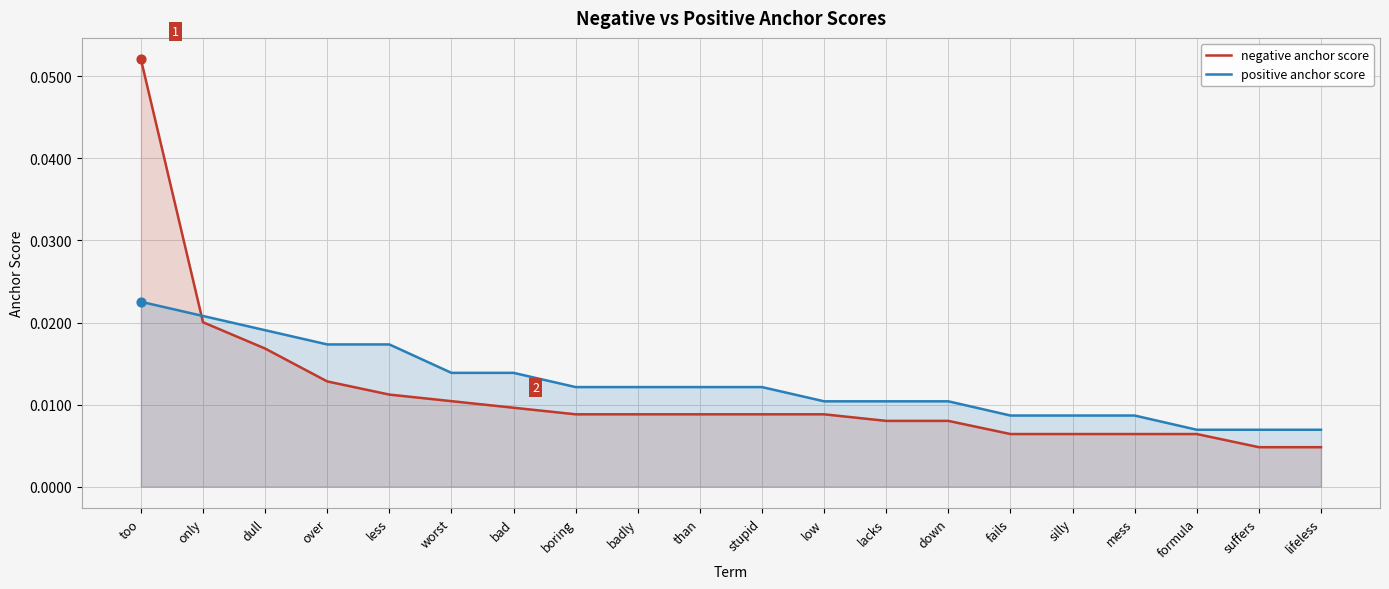

At how many categories does at least one series exceed 0?

20